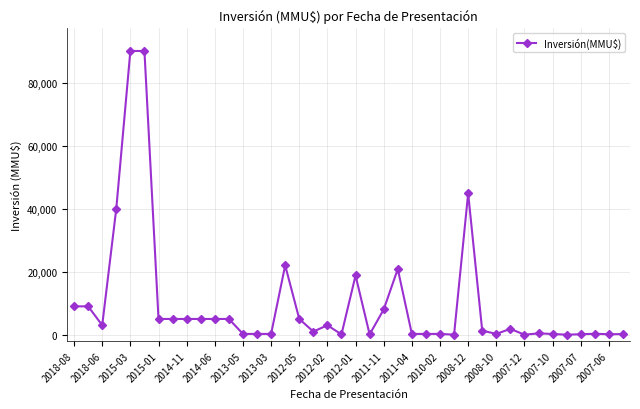

What is the sum of all values?

401068